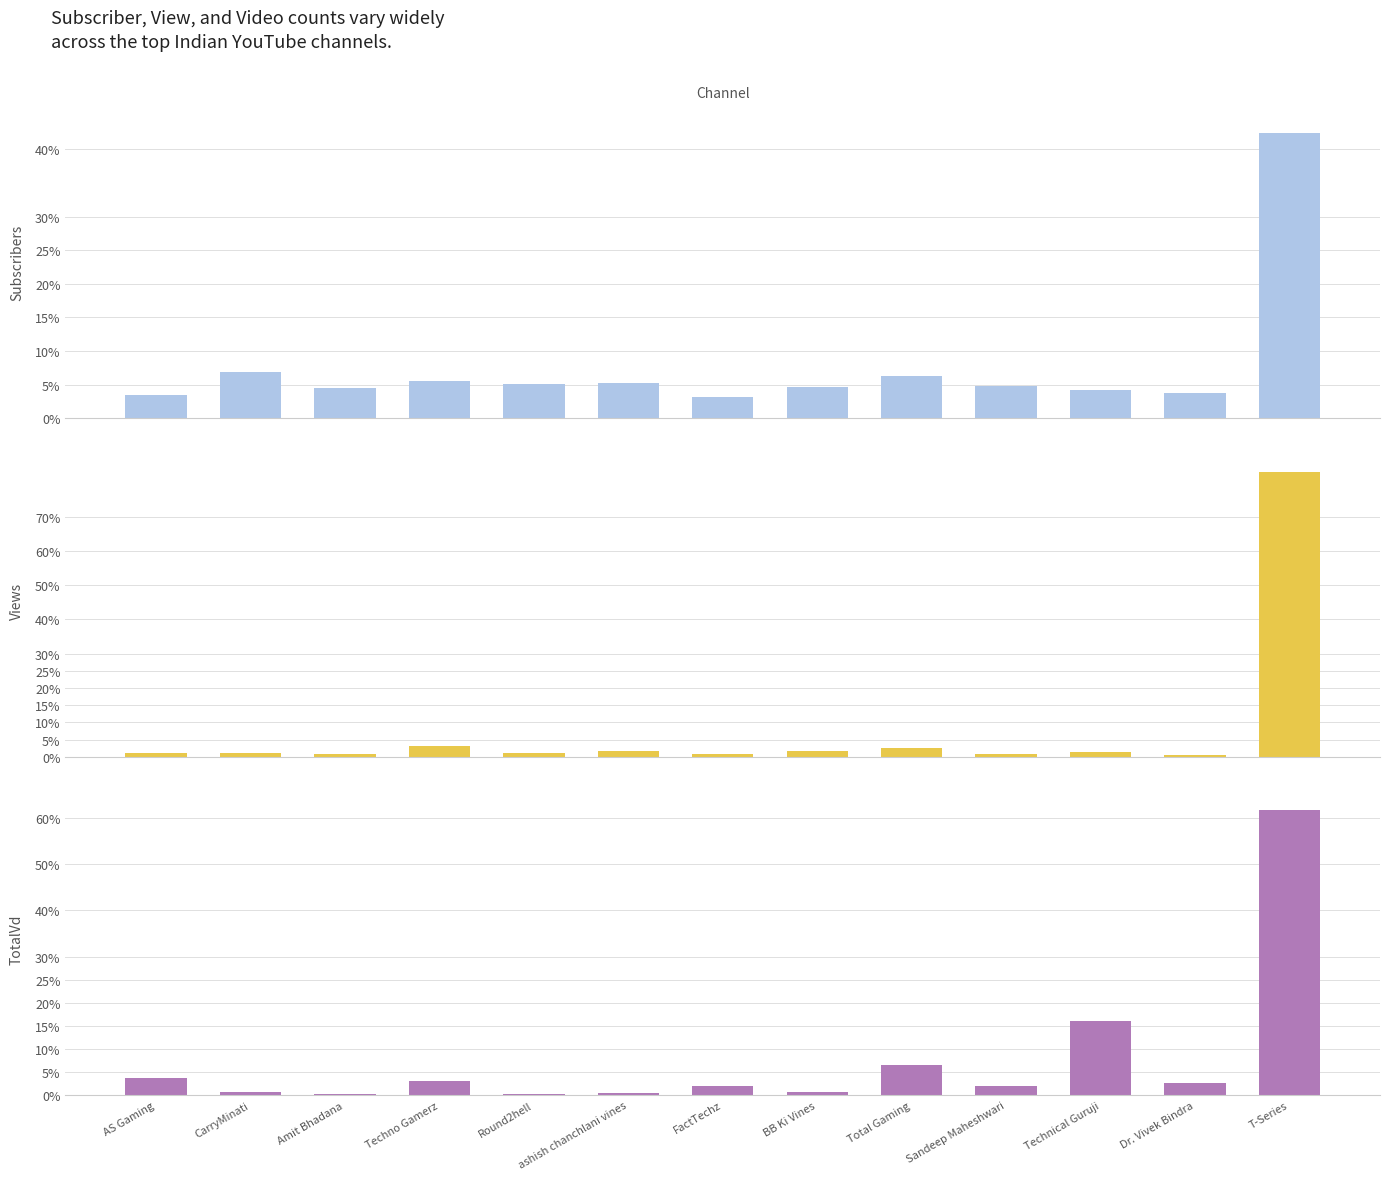

Which series has the largest total across all categories?

Subscribers